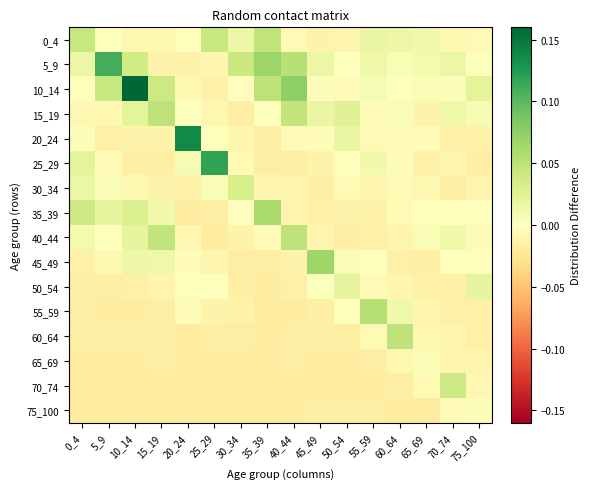

Which category has the highest value across all series?

10_14